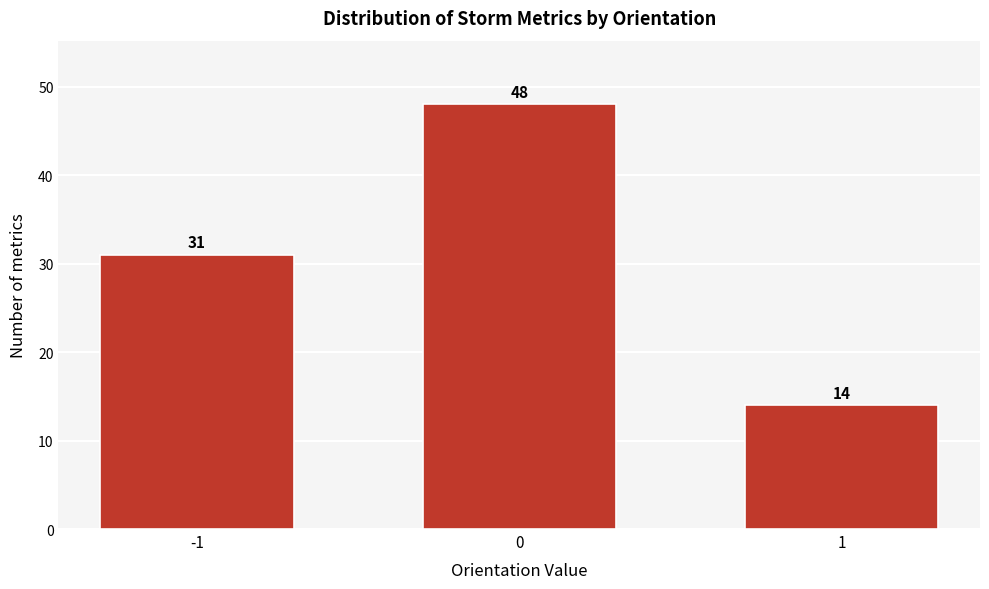

Reading left to right, what are all the values shown in this chart?

31	48	14